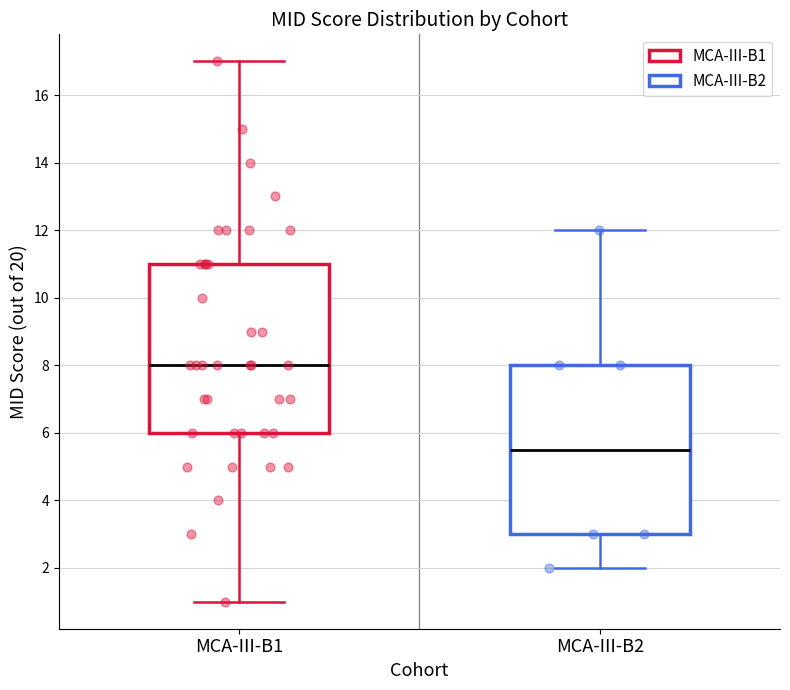

Reading left to right, read every box against the y-axis: the position of its median line, the range the box covers, and the ends of its whiskers. The values are not printed on the chart, so give them approximately, as read against the axis.

MCA-III-B1: median 8.0, box 6.0 to 11.0, whiskers 1.0 to 17.0
MCA-III-B2: median 5.6, box 3.0 to 8.0, whiskers 2.0 to 12.0